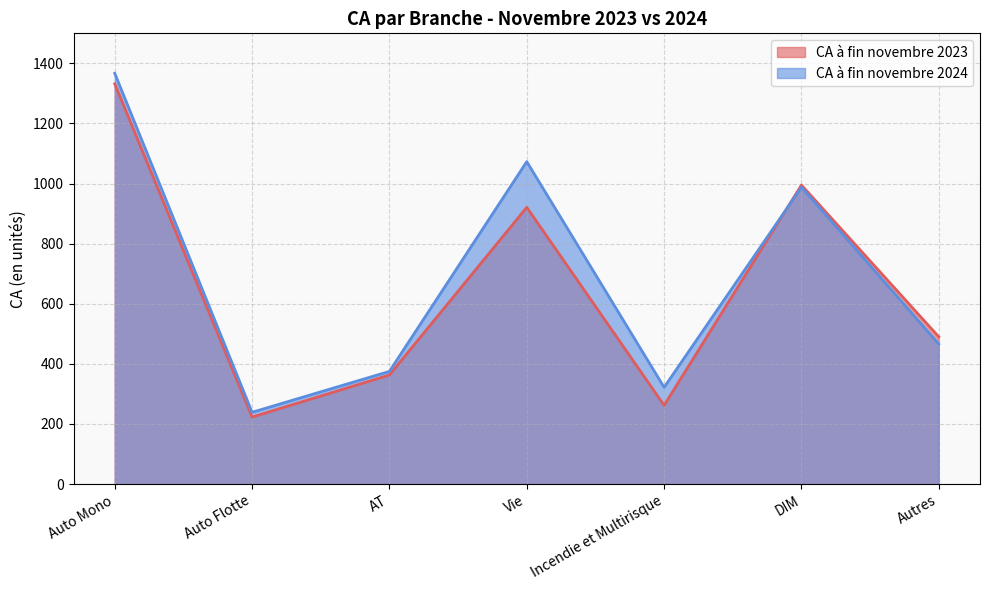

Reading left to right, transcribe all the data shown in this chart.

CA à fin novembre 2023: Auto Mono=1332	Auto Flotte=223	AT=363	Vie=921	Incendie et Multirisque=262	DIM=995	Autres=490
CA à fin novembre 2024: Auto Mono=1367	Auto Flotte=239	AT=375	Vie=1073	Incendie et Multirisque=322	DIM=988	Autres=466